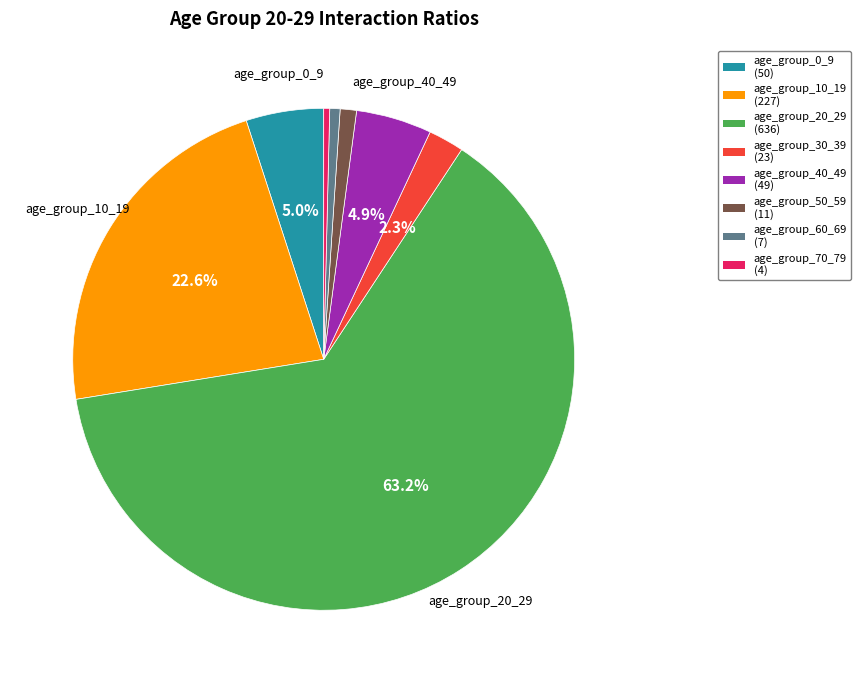

Is there a majority slice in this chart?

Yes